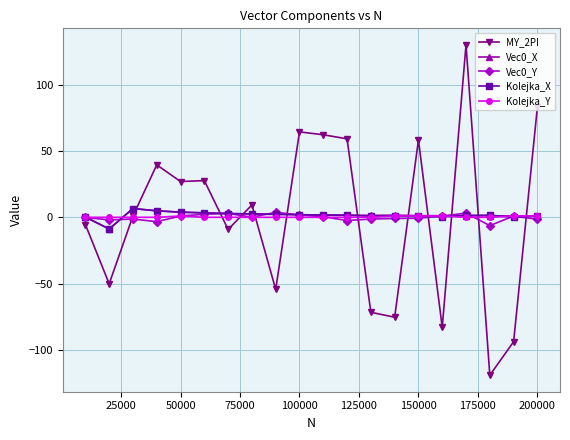

At how many categories does at least one series exceed 33?

7